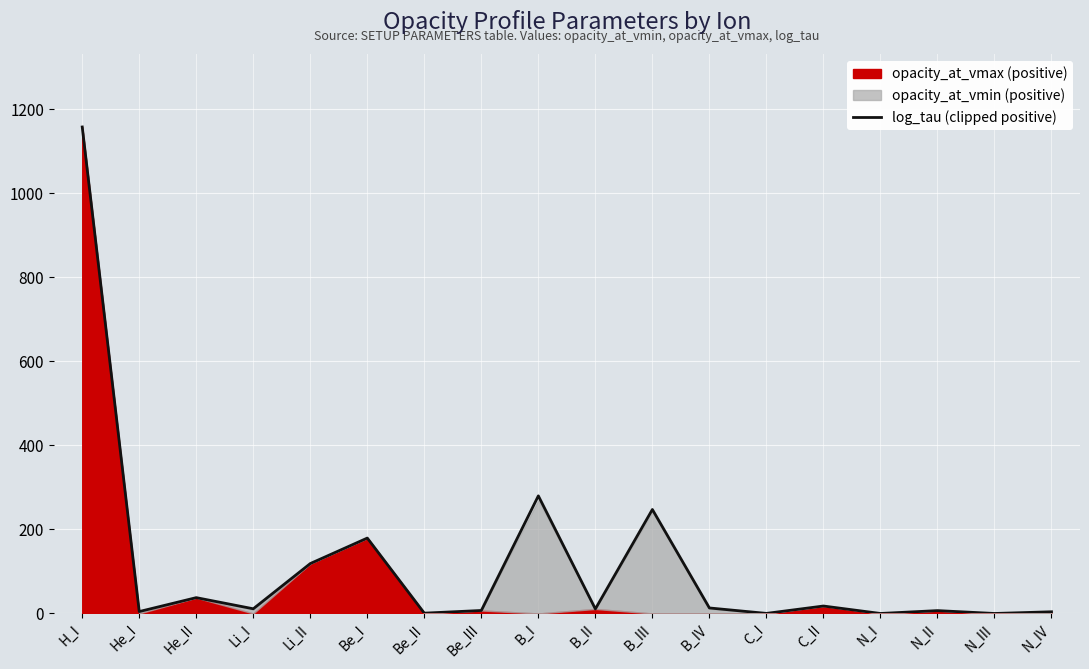

How many data points are less than 11?

9